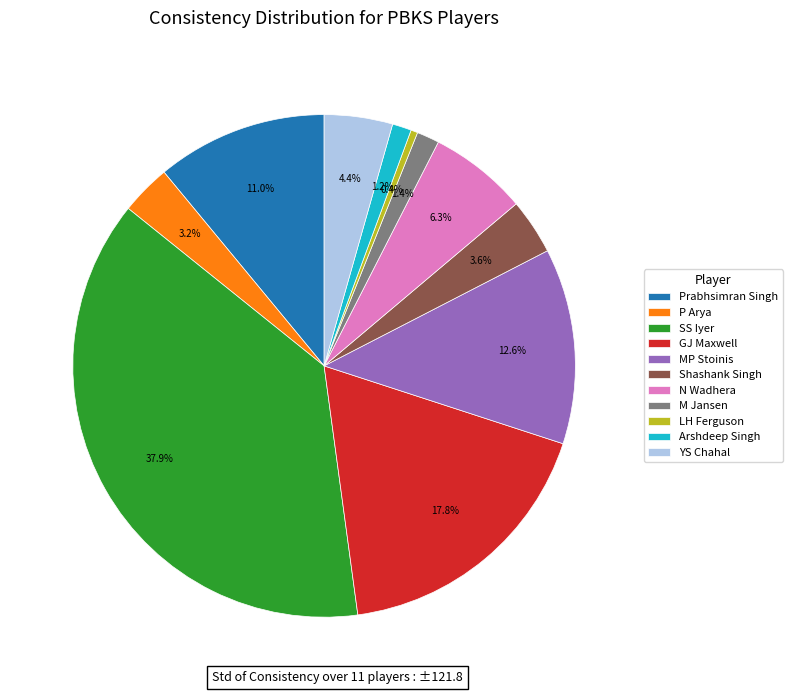

Does LH Ferguson represent more than half of the total?

No